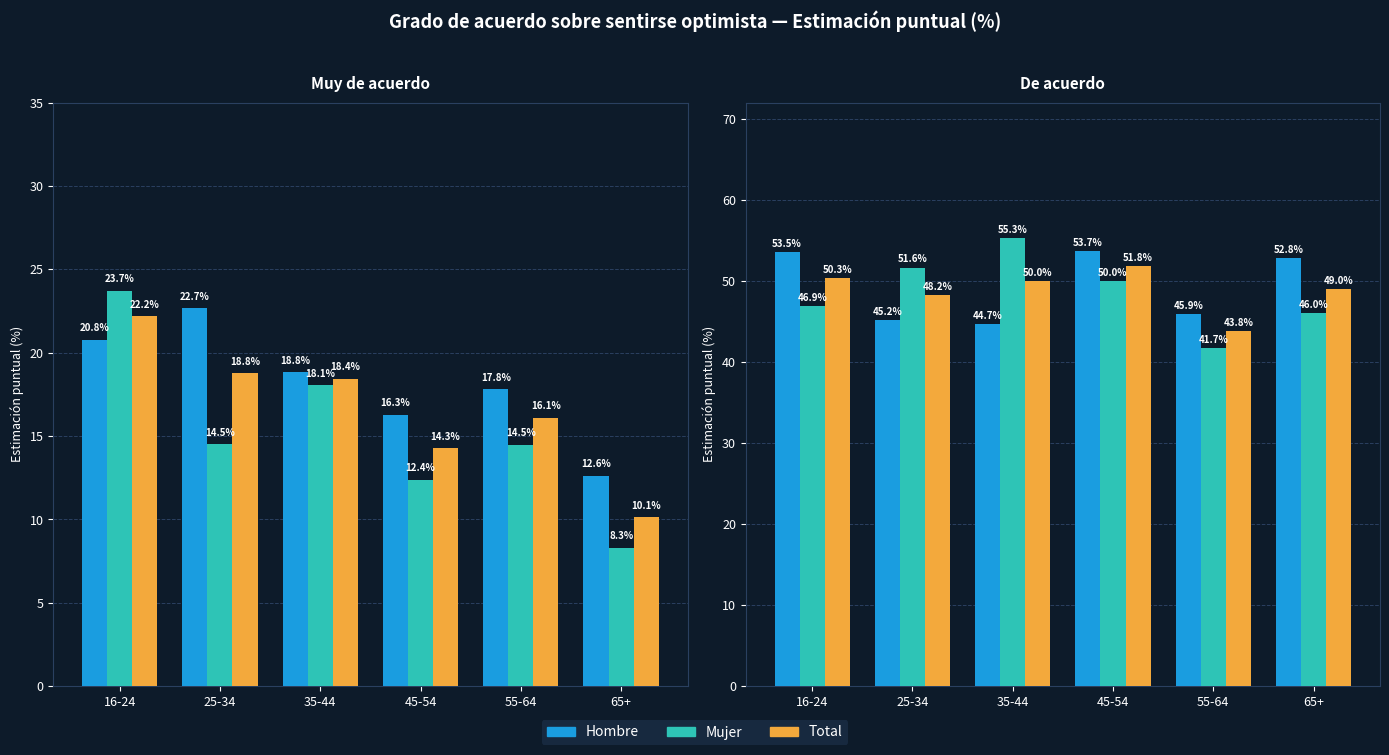

What is the label of the 1st bar from the right?

65+